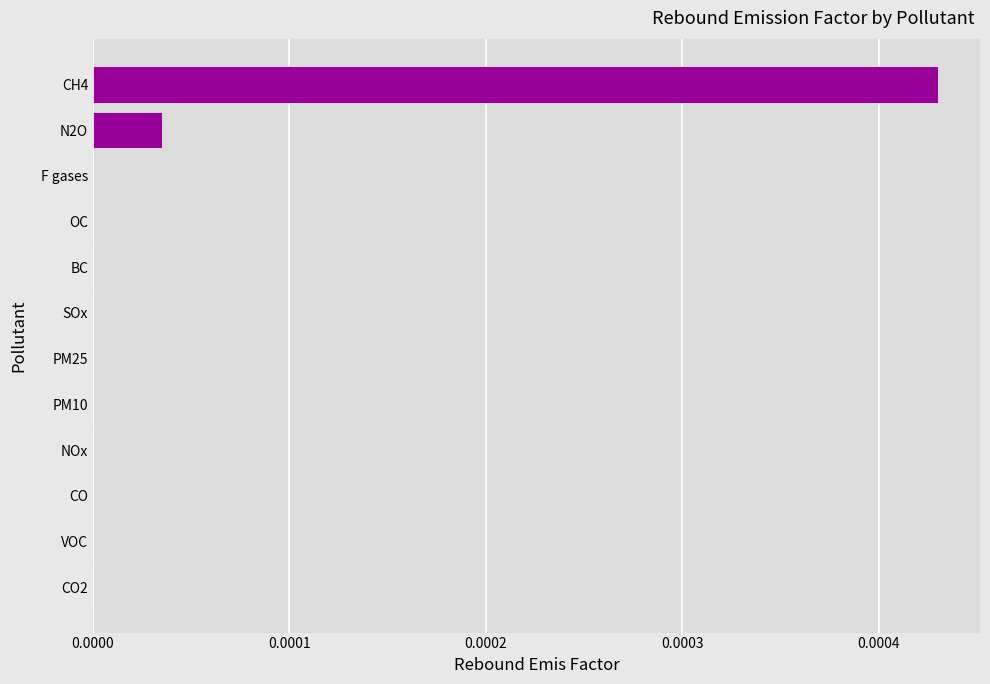

True or false: the data shows 0.0 at CO2.

True